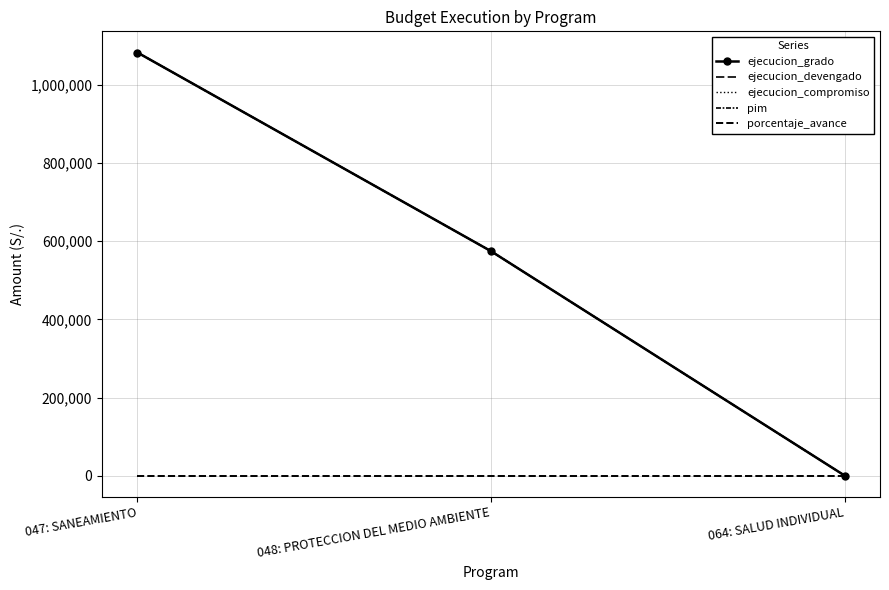

Reading left to right, extract all data points from this chart.

ejecucion_grado: 1082525.0	574492.0	686.0
ejecucion_devengado: 1082525.0	574492.0	686.0
ejecucion_compromiso: 1082525.0	574492.0	686.0
pim: 1082529.0	574495.0	687.0
porcentaje_avance: 100.0	100.0	99.8